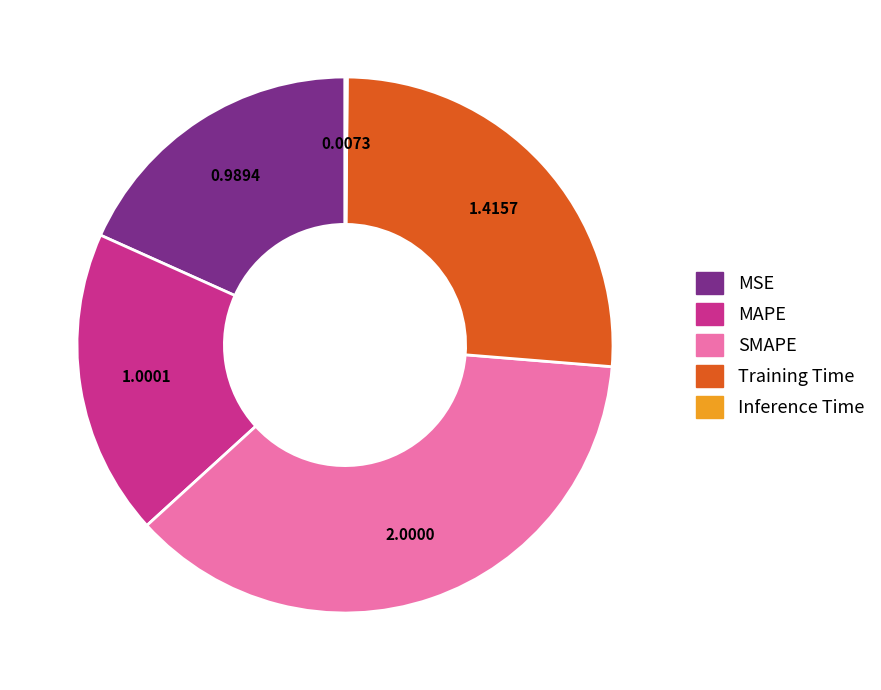

Which slice is the largest?

SMAPE